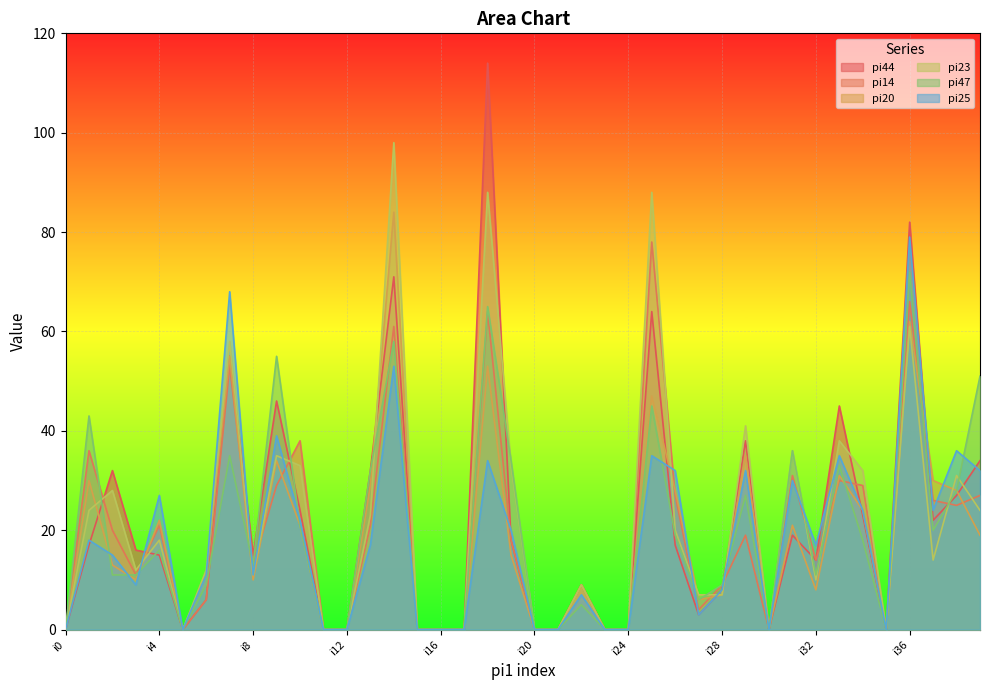

Reading left to right, extract all data points from this chart.

pi44: 0	17	32	16	15	0	6	55	15	46	24	0	0	32	71	0	0	0	114	18	0	0	9	0	0	64	17	3	8	38	0	19	14	45	23	0	82	22	27	34
pi14: 0	36	20	11	21	0	6	53	13	29	38	0	0	21	61	0	0	0	64	18	0	0	9	0	0	78	27	4	9	19	0	31	14	30	29	0	66	26	25	27
pi20: 0	30	13	10	22	0	11	55	10	34	21	0	0	29	84	0	0	0	53	15	0	0	9	0	0	47	28	6	7	35	0	21	8	31	24	0	62	30	28	19
pi23: 0	24	28	12	18	0	12	58	11	35	33	0	0	23	98	0	0	0	88	33	0	0	9	0	0	88	20	7	7	41	0	36	10	38	32	0	61	14	31	24
pi47: 0	43	11	11	16	0	9	35	13	55	21	0	0	32	58	0	0	0	65	34	0	0	5	0	0	45	19	6	9	27	0	36	11	33	18	0	72	20	28	51
pi25: 0	18	15	9	27	0	11	68	11	39	22	0	0	17	53	0	0	0	34	20	0	0	7	0	0	35	32	3	8	32	0	30	17	35	24	0	79	24	36	32